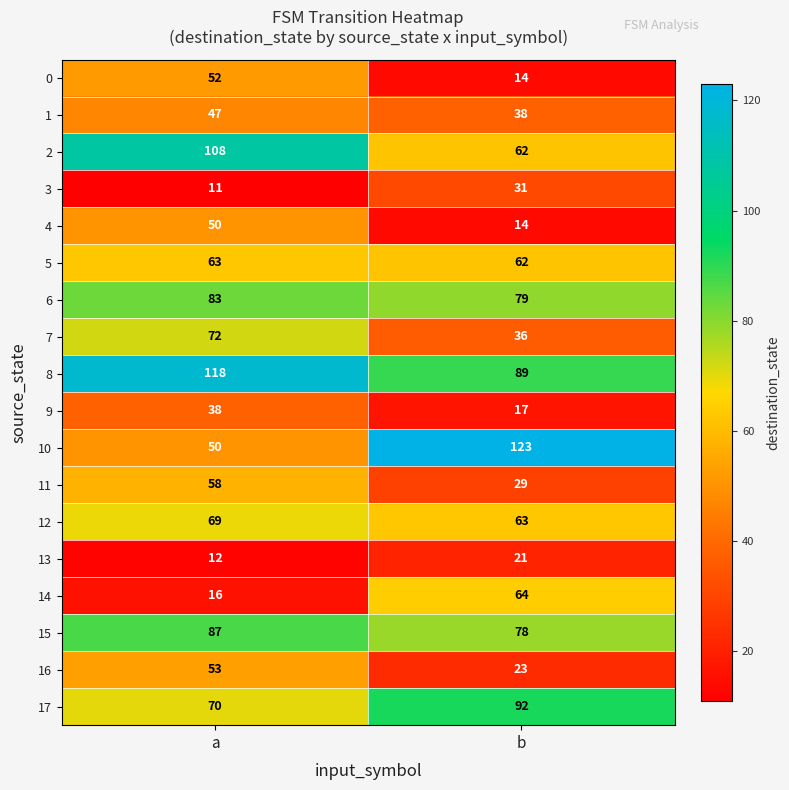

What is the total value across all series at b?

935